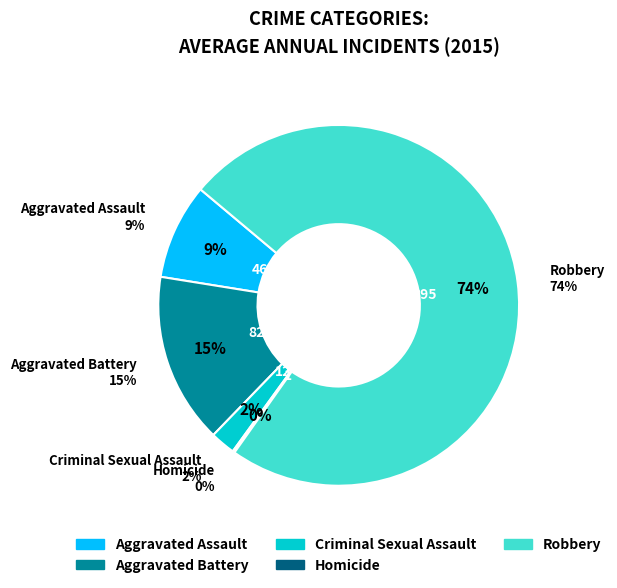

How many slices are in this pie chart?

5